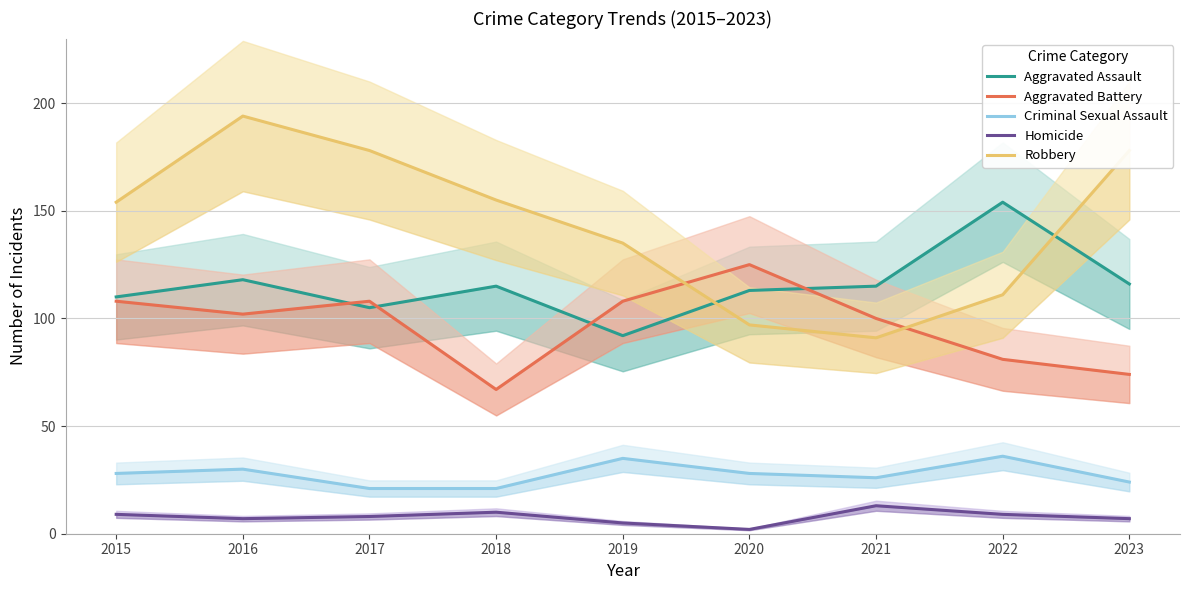

True or false: Homicide and Aggravated Battery cross at least once.

False